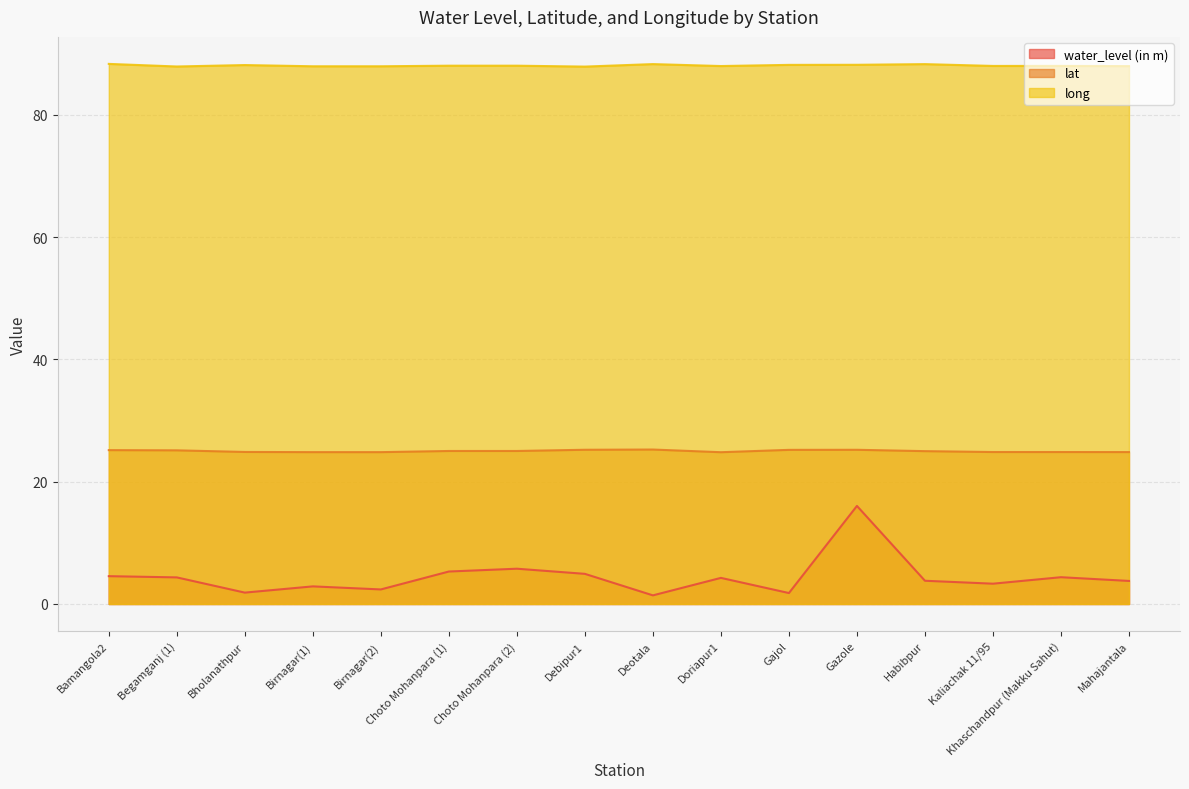

What position from the right is Bamangola2?

16